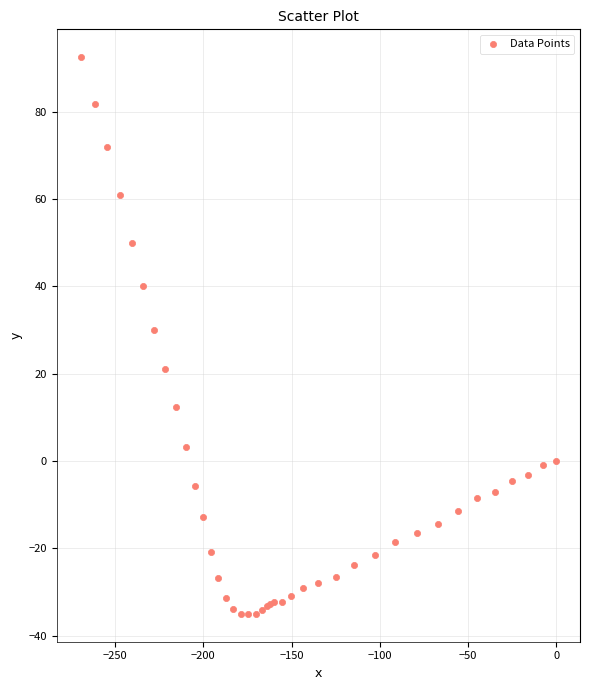

What Y value in the scatter plot is closest to 28?

30.0